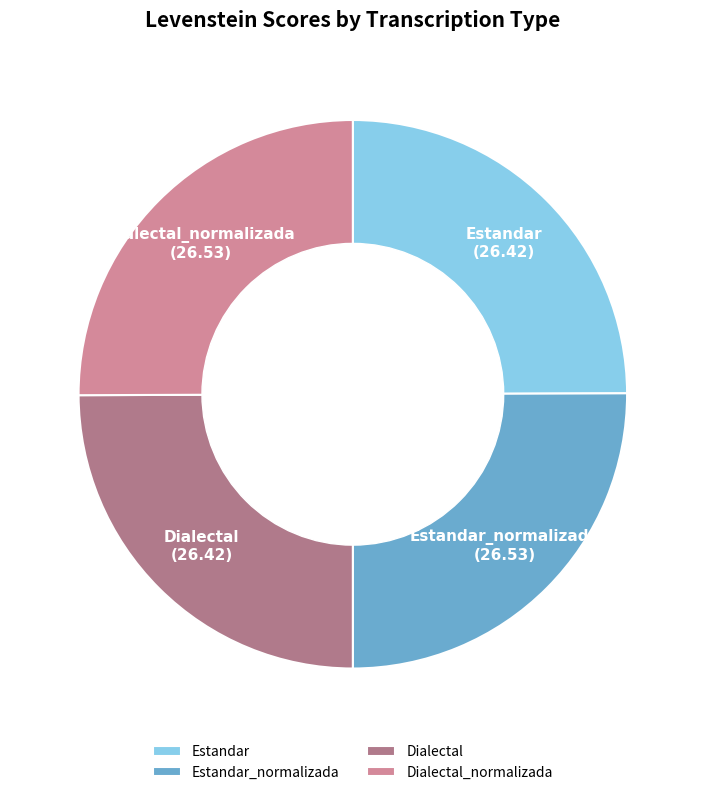

What is the ratio of the value at Dialectal to the value at Estandar?

1.0